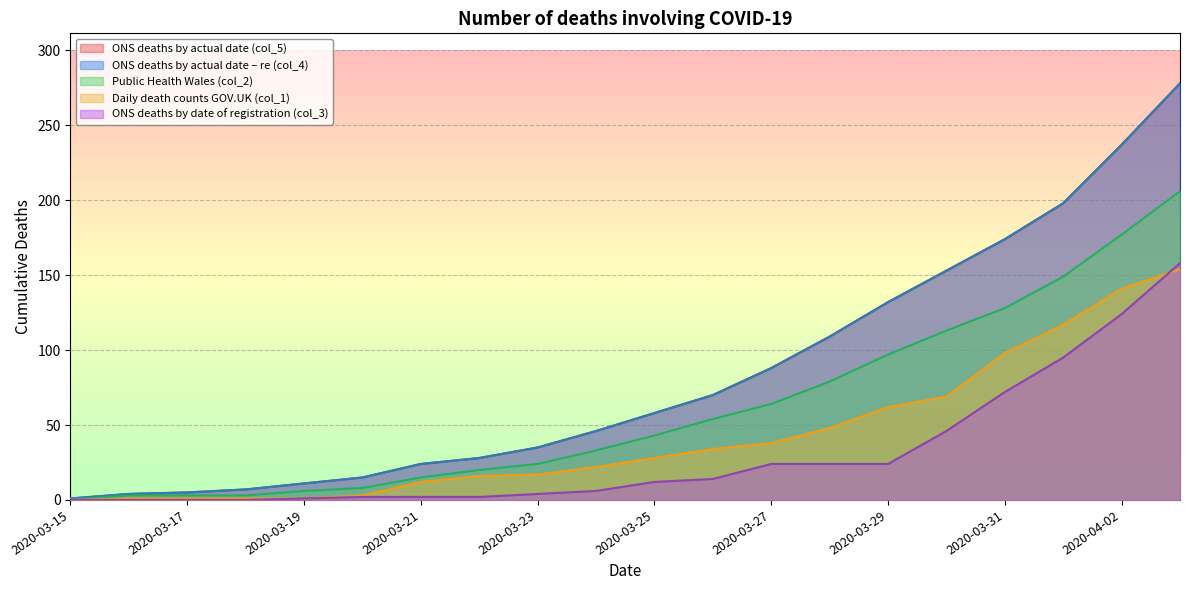

Rank the series at 2020-03-20 from highest to lowest value.

ONS deaths by actual date (col_5), ONS deaths by actual date – re (col_4), Public Health Wales (col_2), Daily death counts GOV.UK (col_1), ONS deaths by date of registration (col_3)